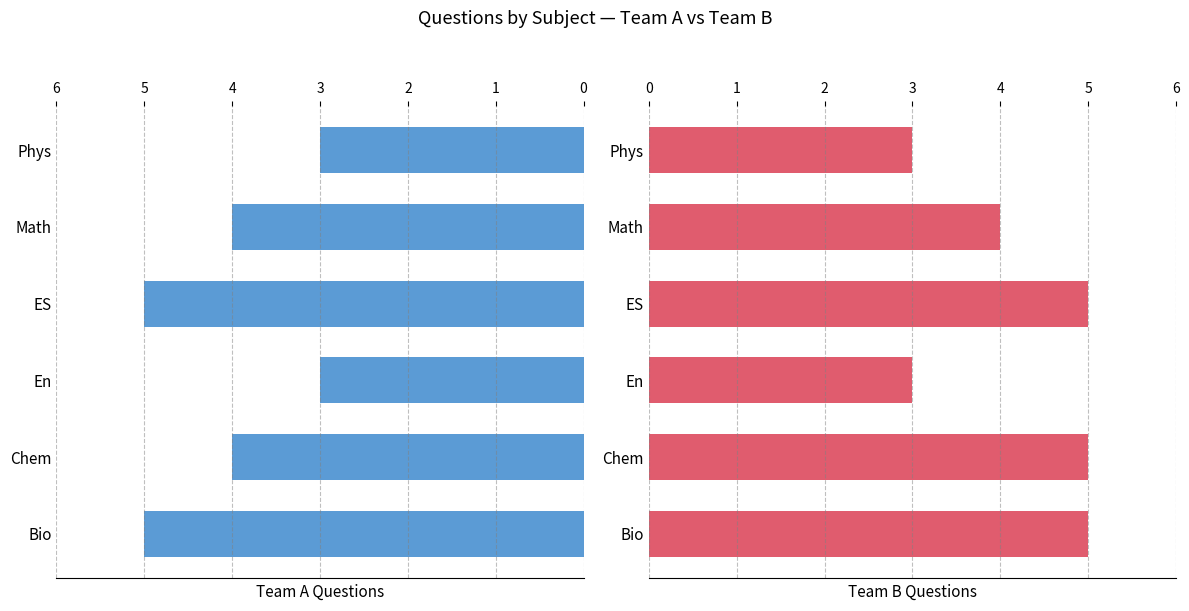

How many data points in Team A Questions are above 4?

2